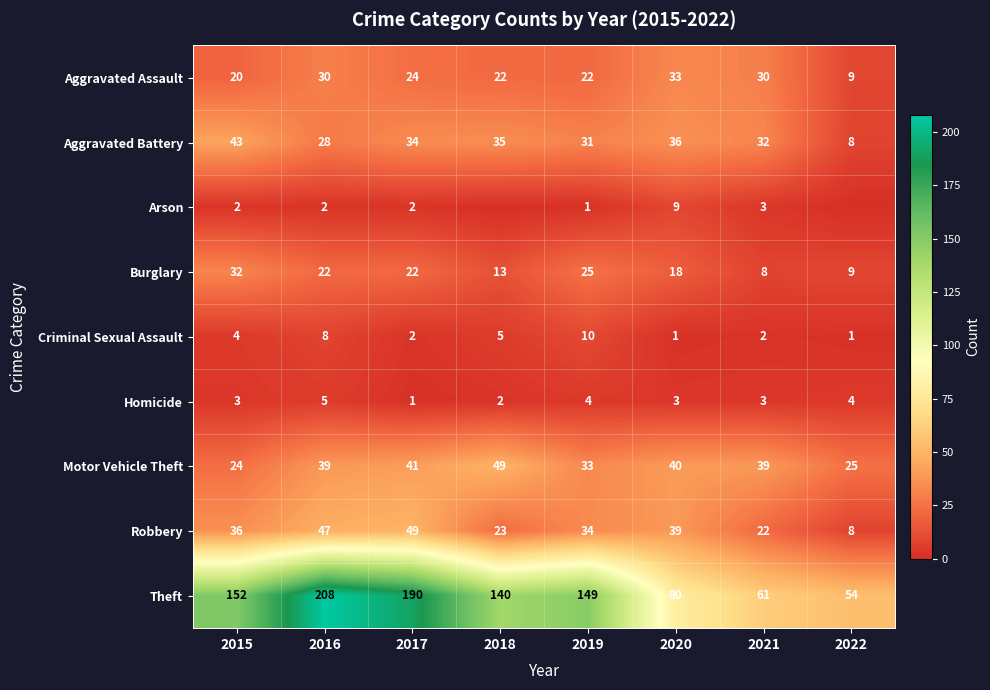

What is the sum of the Robbery values at 2019 and 2022?

42